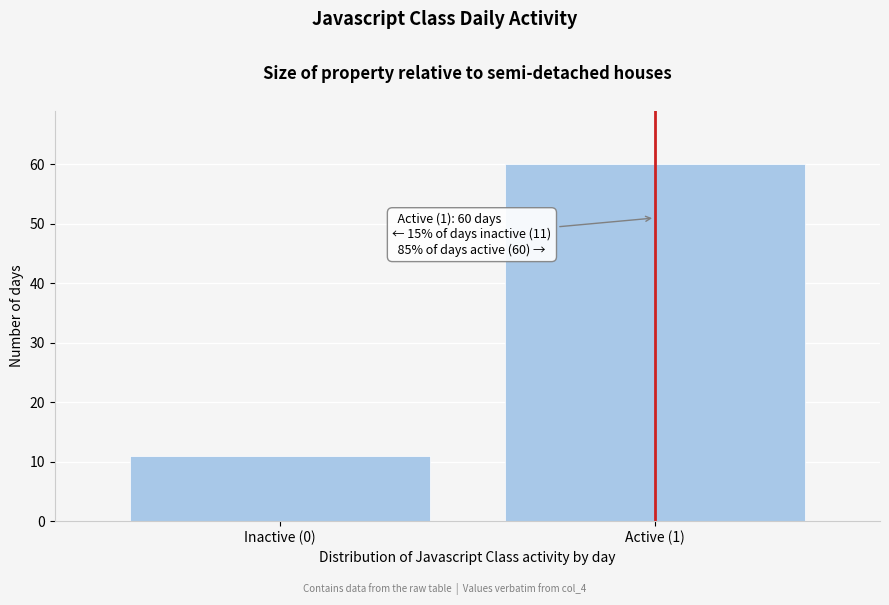

Reading left to right, extract all data points from this chart.

Inactive (0)=11	Active (1)=60